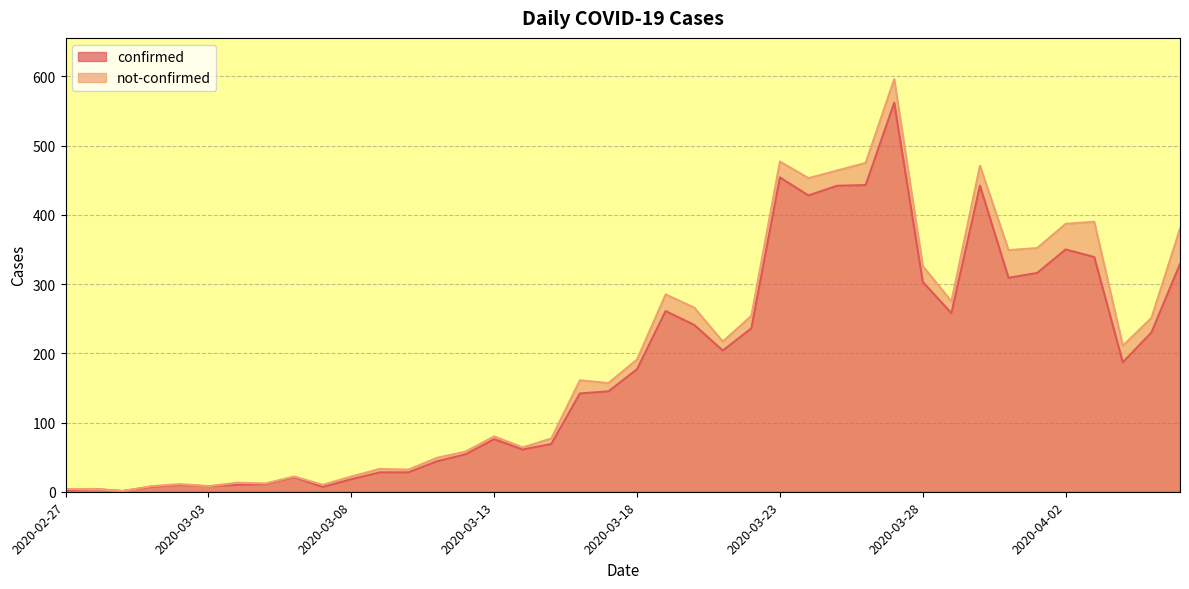

Reading right to left, list all the values displayed in this chart.

2020-04-06=329	2020-04-05=230	2020-04-04=187	2020-04-03=339	2020-04-02=350	2020-04-01=316	2020-03-31=309	2020-03-30=442	2020-03-29=258	2020-03-28=303	2020-03-27=562	2020-03-26=443	2020-03-25=442	2020-03-24=428	2020-03-23=454	2020-03-22=236	2020-03-21=204	2020-03-20=241	2020-03-19=261	2020-03-18=177	2020-03-17=145	2020-03-16=142	2020-03-15=69	2020-03-14=61	2020-03-13=76	2020-03-12=54	2020-03-11=44	2020-03-10=28	2020-03-09=28	2020-03-08=18	2020-03-07=7	2020-03-06=21	2020-03-05=11	2020-03-04=10	2020-03-03=8	2020-03-02=10	2020-03-01=7	2020-02-29=1	2020-02-28=4	2020-02-27=2